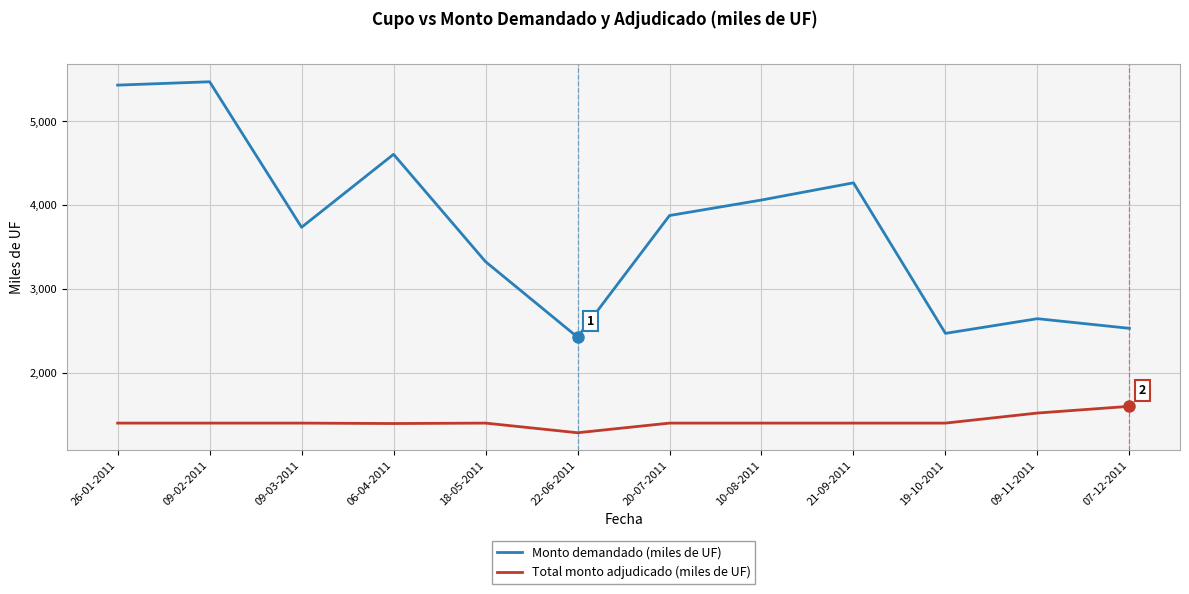

List the series in order of their overall mean, highest first.

Monto demandado (miles de UF), Total monto adjudicado (miles de UF)